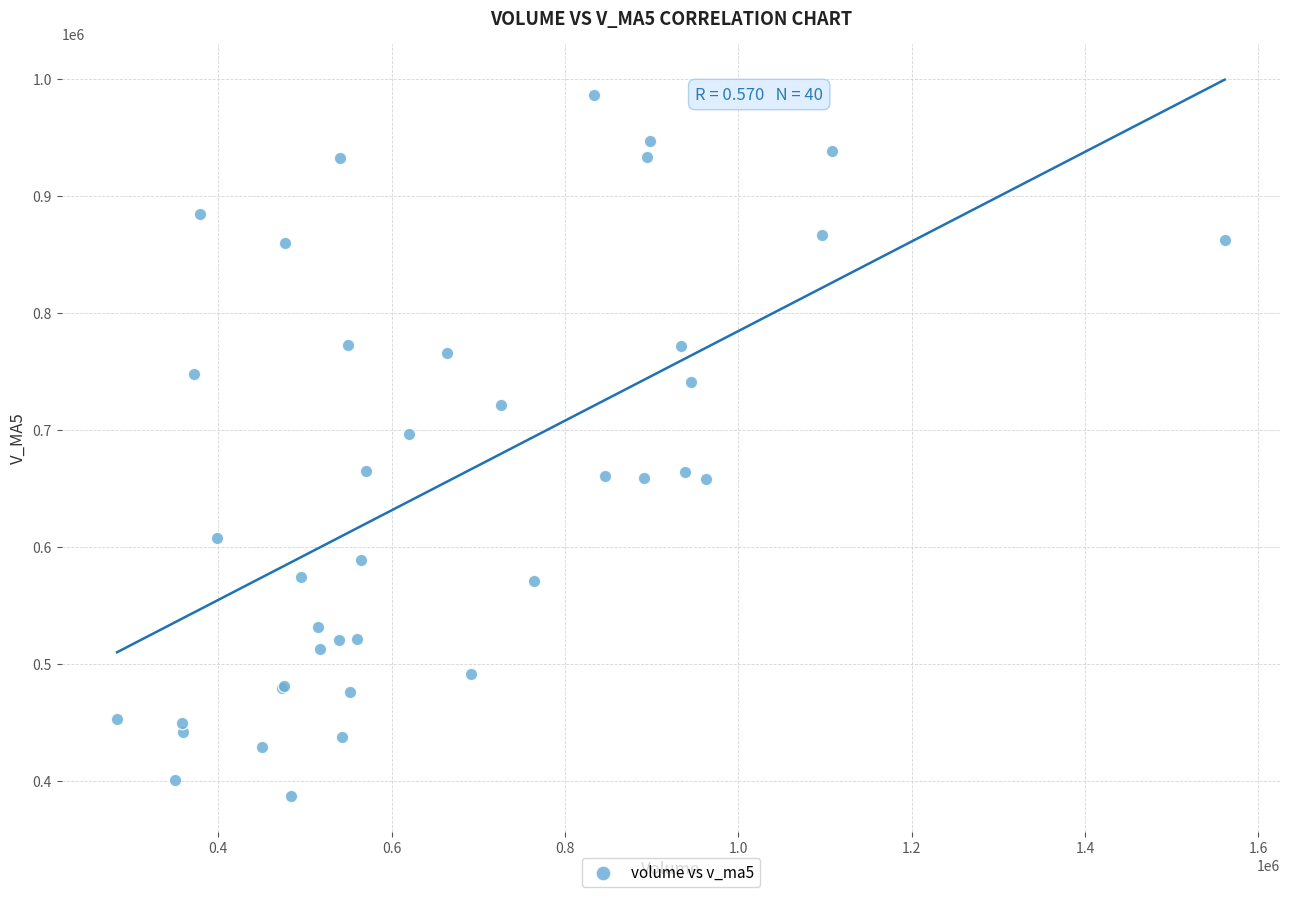

What Y value in the scatter plot is closest to 687010?

696260.8